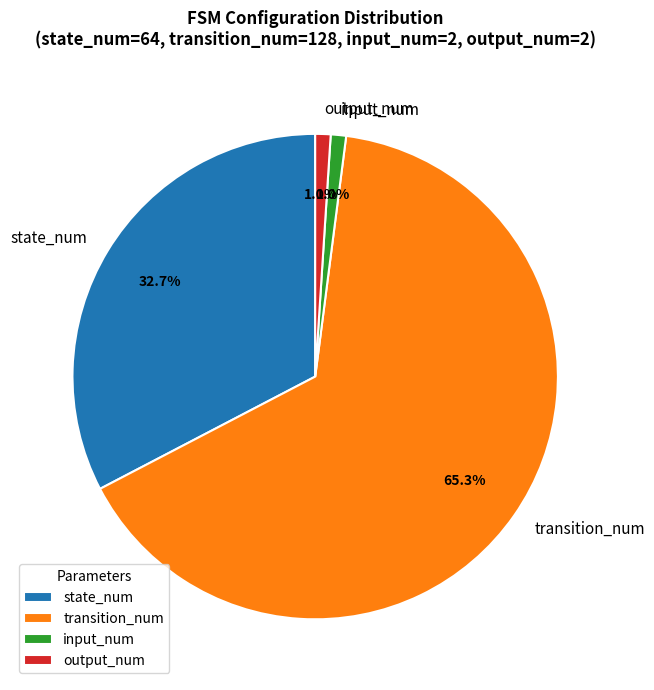

Which category has the biggest portion of the pie?

transition_num